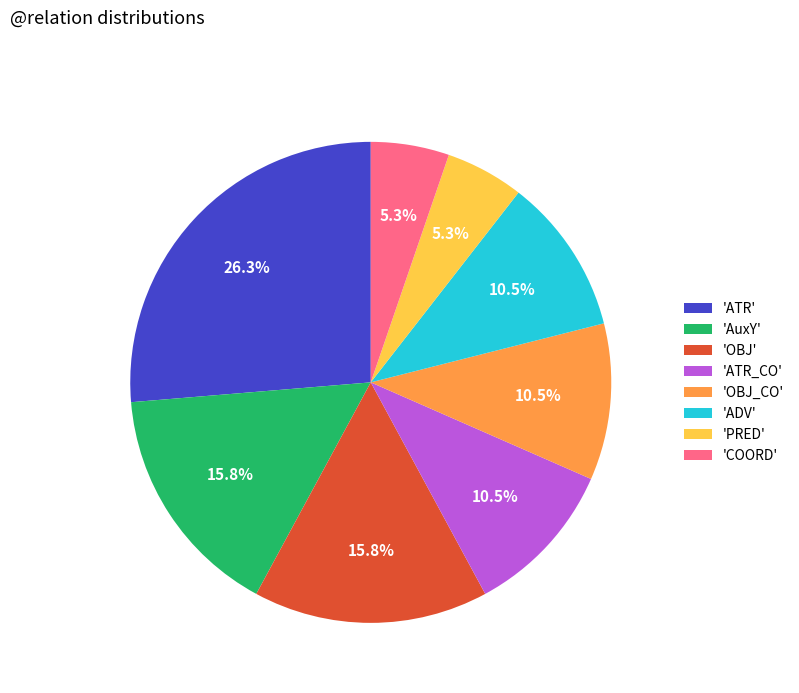

Does 'PRED' account for over 50% of the chart?

No